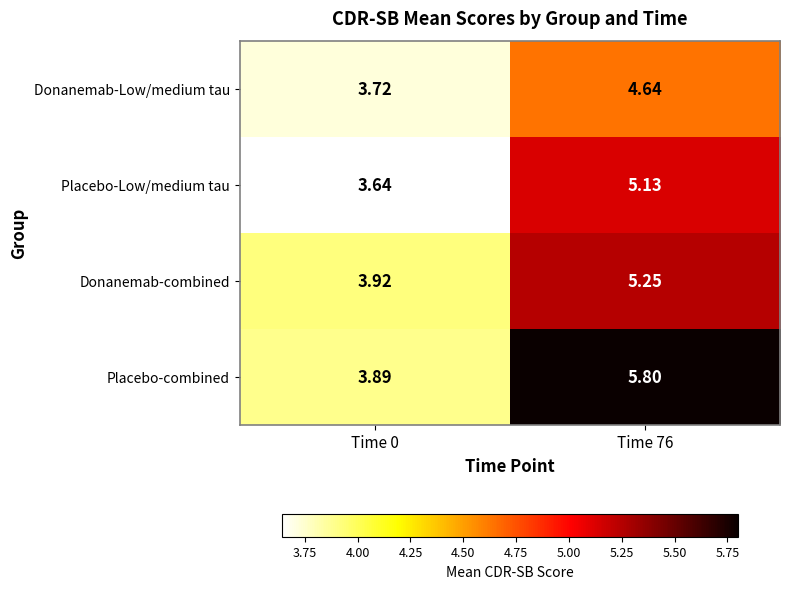

What is the difference between the highest and lowest values at Time 0?

0.3